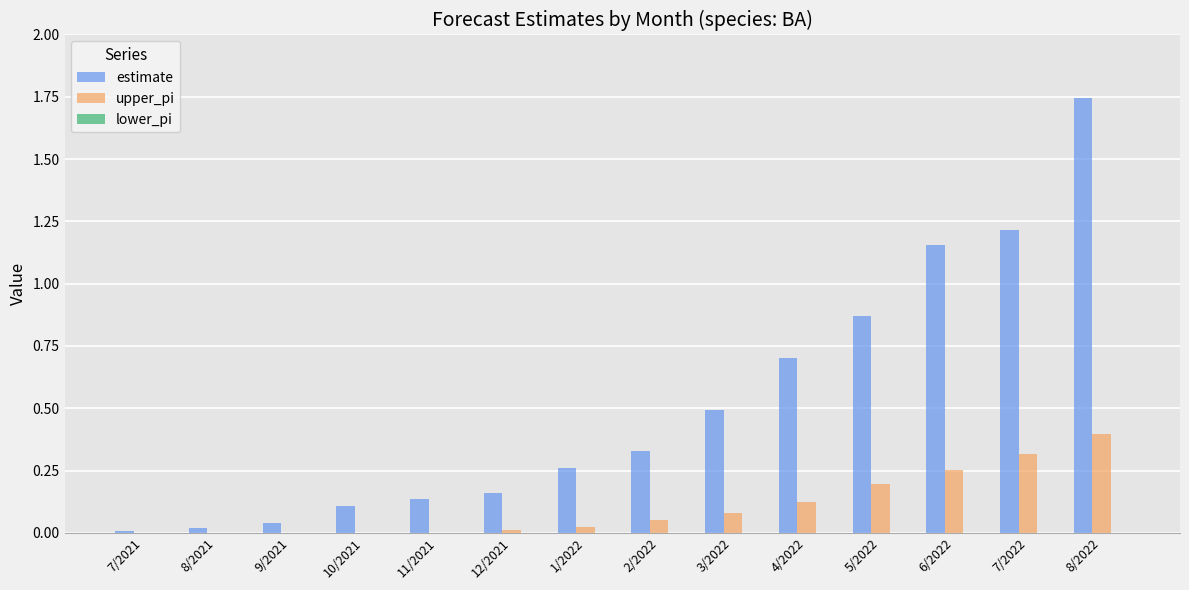

At which label does upper_pi reach its peak?

8/2022